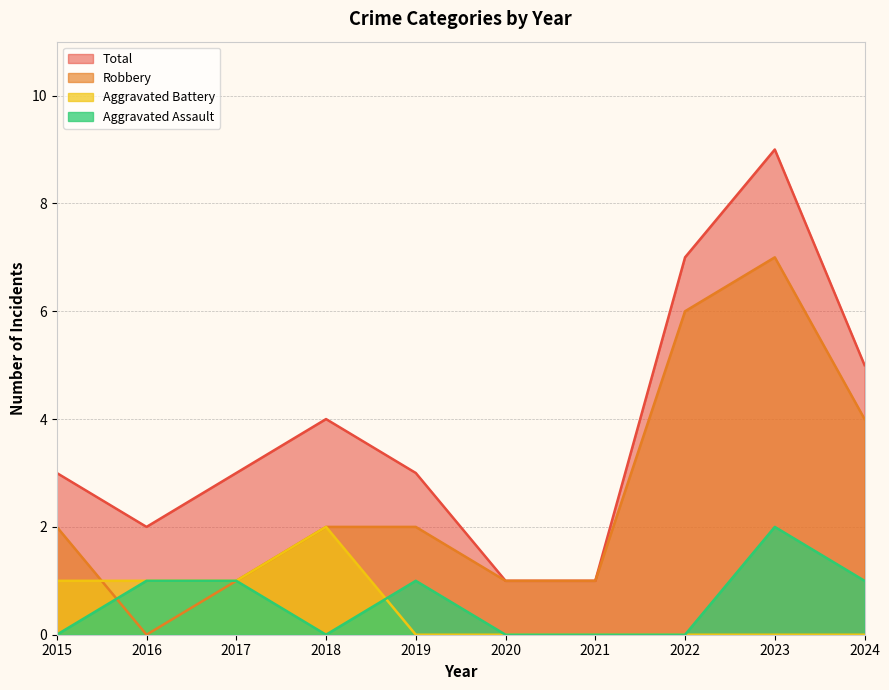

Reading left to right, transcribe all the data shown in this chart.

Aggravated Assault: 2015=0	2016=1	2017=1	2018=0	2019=1	2020=0	2021=0	2022=0	2023=2	2024=1
Aggravated Battery: 2015=1	2016=1	2017=1	2018=2	2019=0	2020=0	2021=0	2022=0	2023=0	2024=0
Robbery: 2015=2	2016=0	2017=1	2018=2	2019=2	2020=1	2021=1	2022=6	2023=7	2024=4
Total: 2015=3	2016=2	2017=3	2018=4	2019=3	2020=1	2021=1	2022=7	2023=9	2024=5